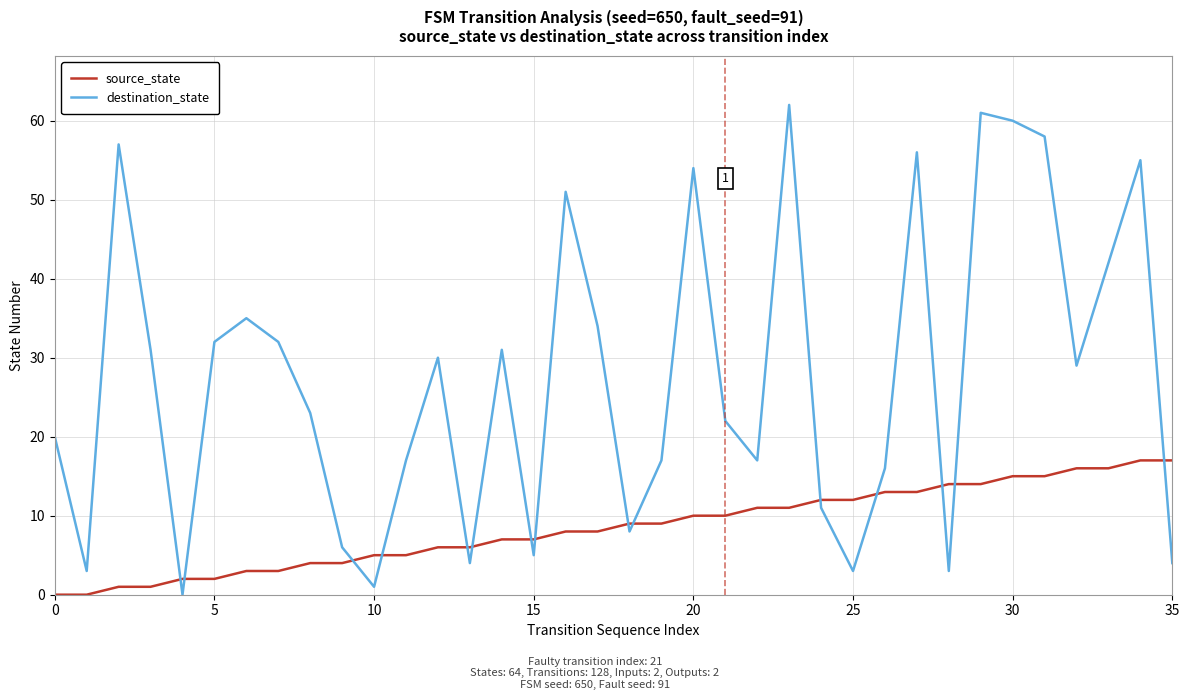

What is the maximum value for source_state?

17